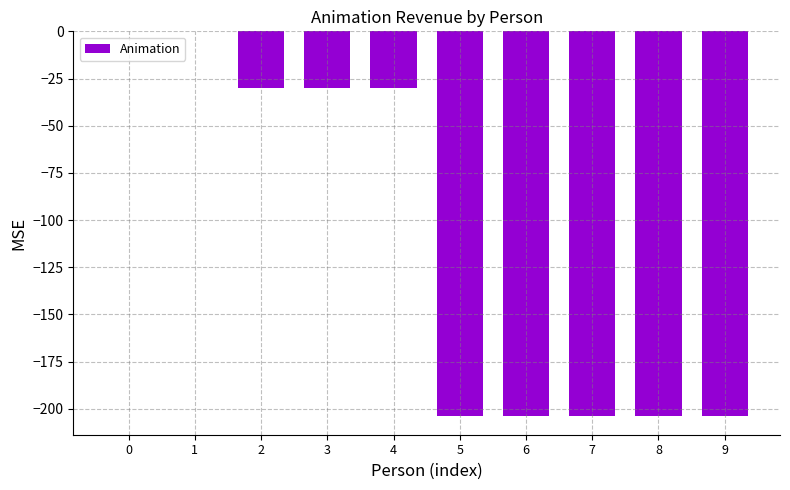

What is the change in value from 2 to 7?

-173.6